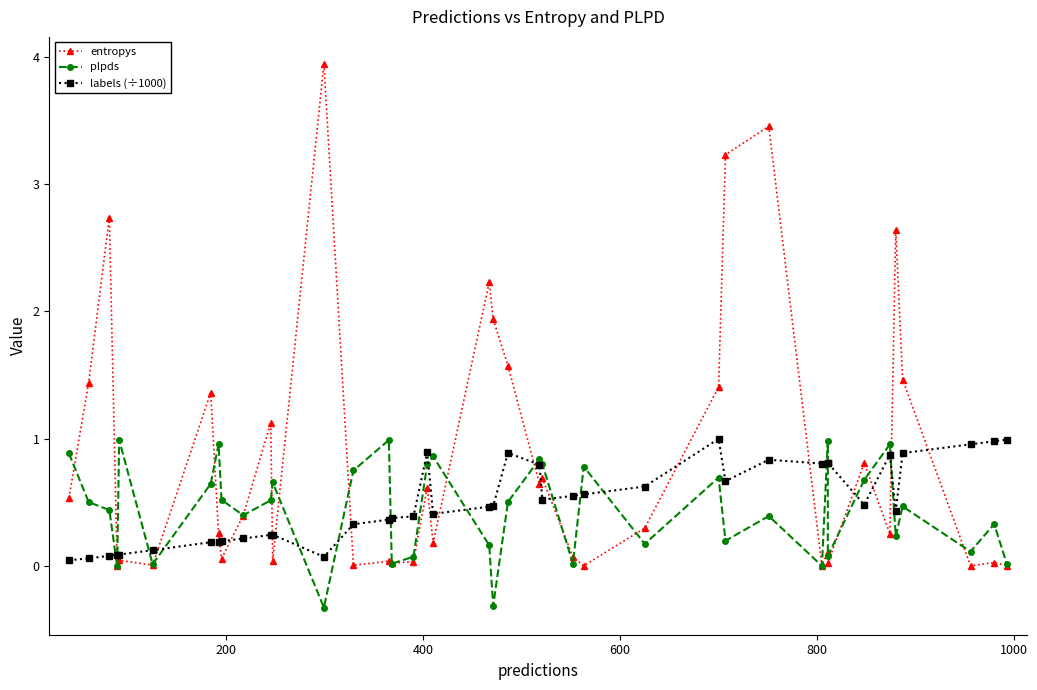

Which series has the largest total across all categories?

entropys